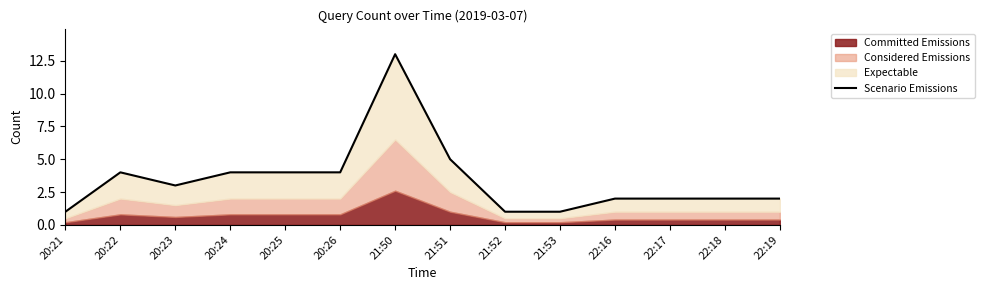

Reading left to right, what are all the values shown in this chart?

1	4	3	4	4	4	13	5	1	1	2	2	2	2